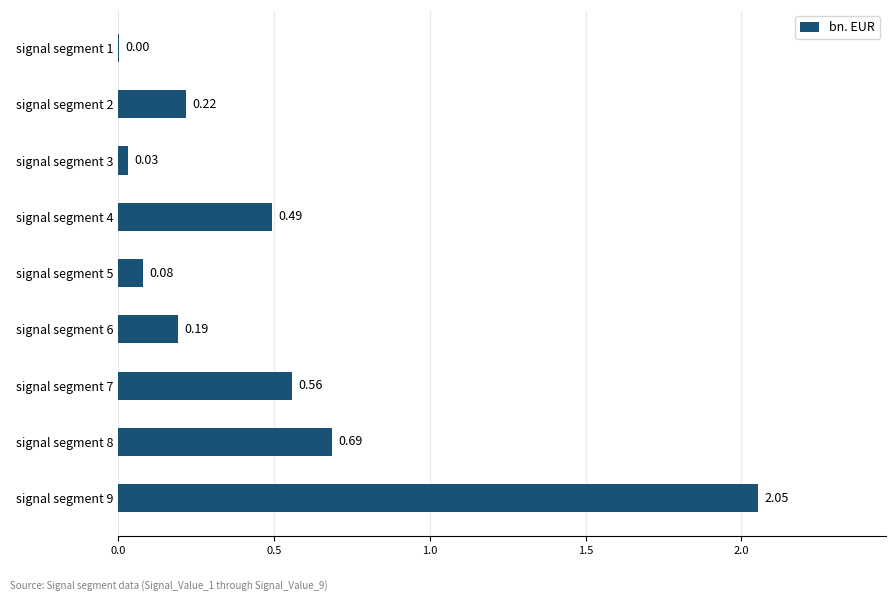

What is the sum of all values?

4.3